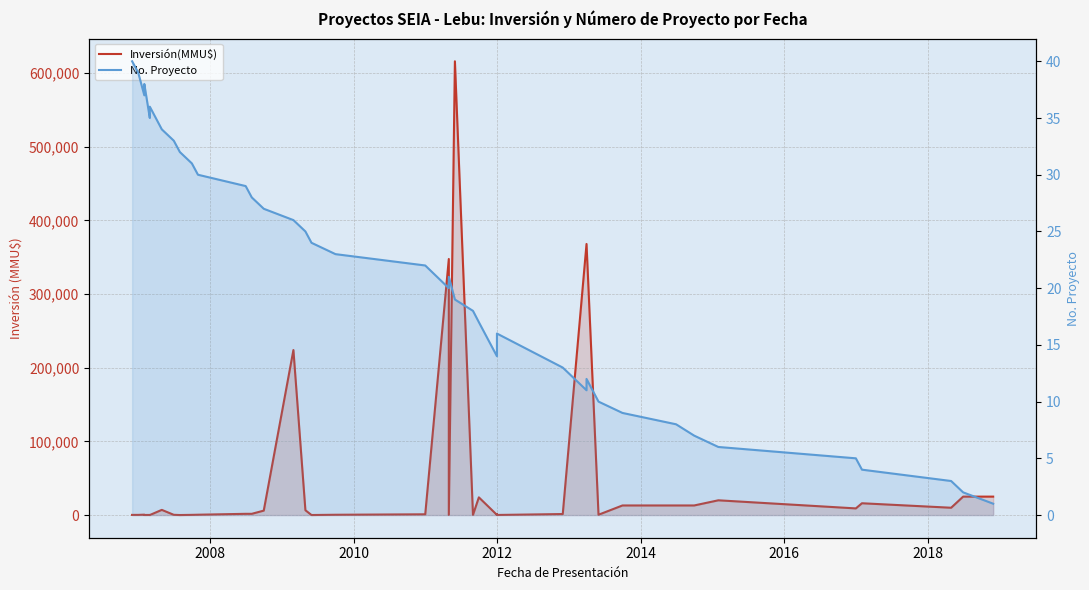

Does the chart display data point markers on the line(s)?

No